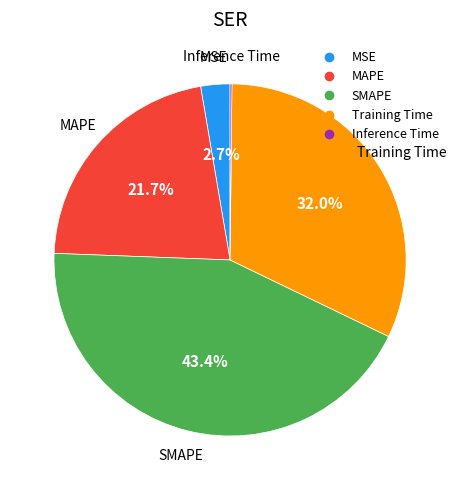

Is there any slice that represents more than half of the pie?

No